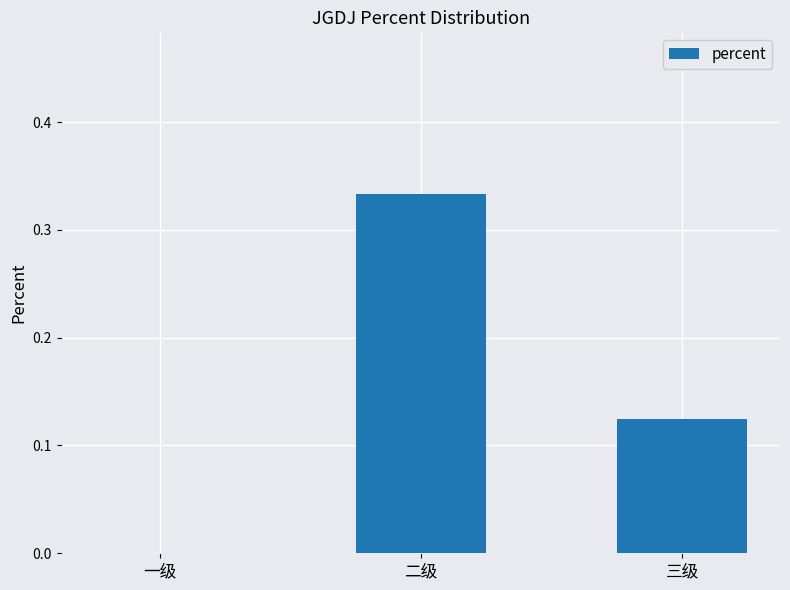

What is the change in value from 一级 to 三级?

+0.1